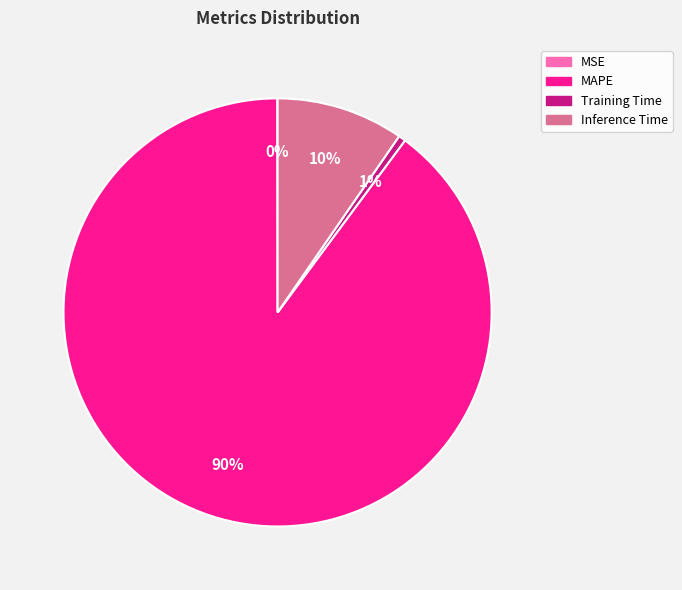

Which has a higher value, MAPE or Training Time?

MAPE